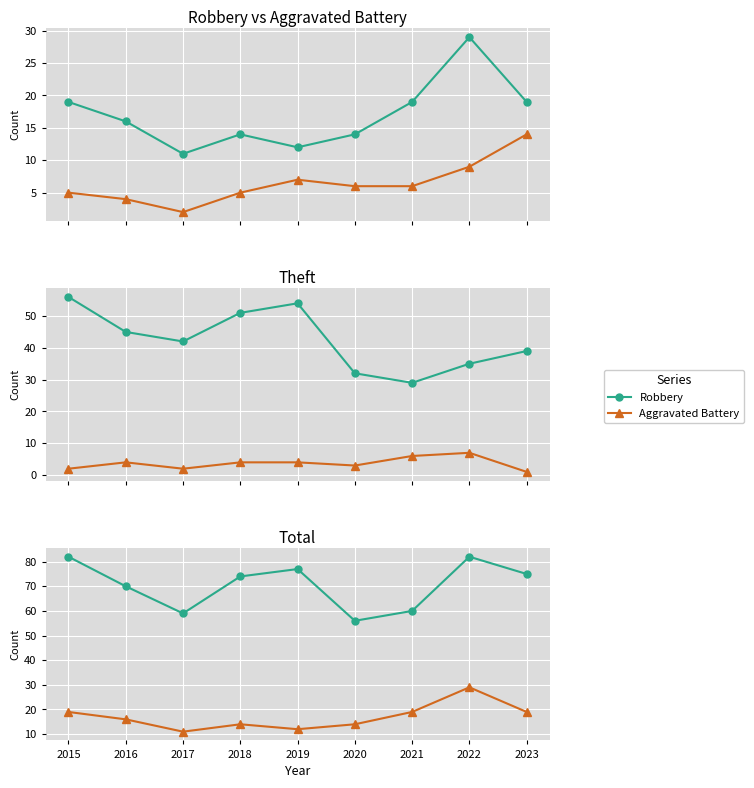

Reading left to right, extract all data points from this chart.

Robbery: 2015=19	2016=16	2017=11	2018=14	2019=12	2020=14	2021=19	2022=29	2023=19
Aggravated Battery: 2015=5	2016=4	2017=2	2018=5	2019=7	2020=6	2021=6	2022=9	2023=14
Theft: 2015=56	2016=45	2017=42	2018=51	2019=54	2020=32	2021=29	2022=35	2023=39
Aggravated Assault: 2015=2	2016=4	2017=2	2018=4	2019=4	2020=3	2021=6	2022=7	2023=1
Total: 2015=82	2016=70	2017=59	2018=74	2019=77	2020=56	2021=60	2022=82	2023=75